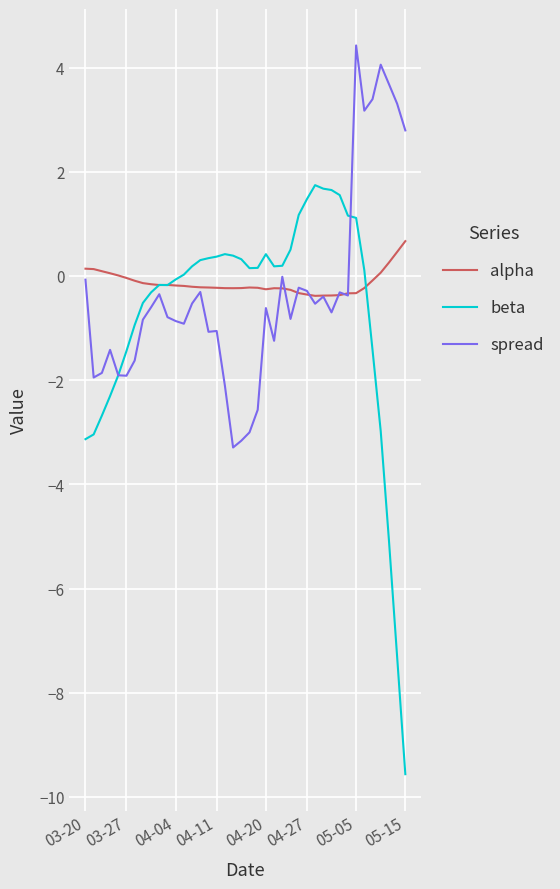

Does the chart display data point markers on the line(s)?

No